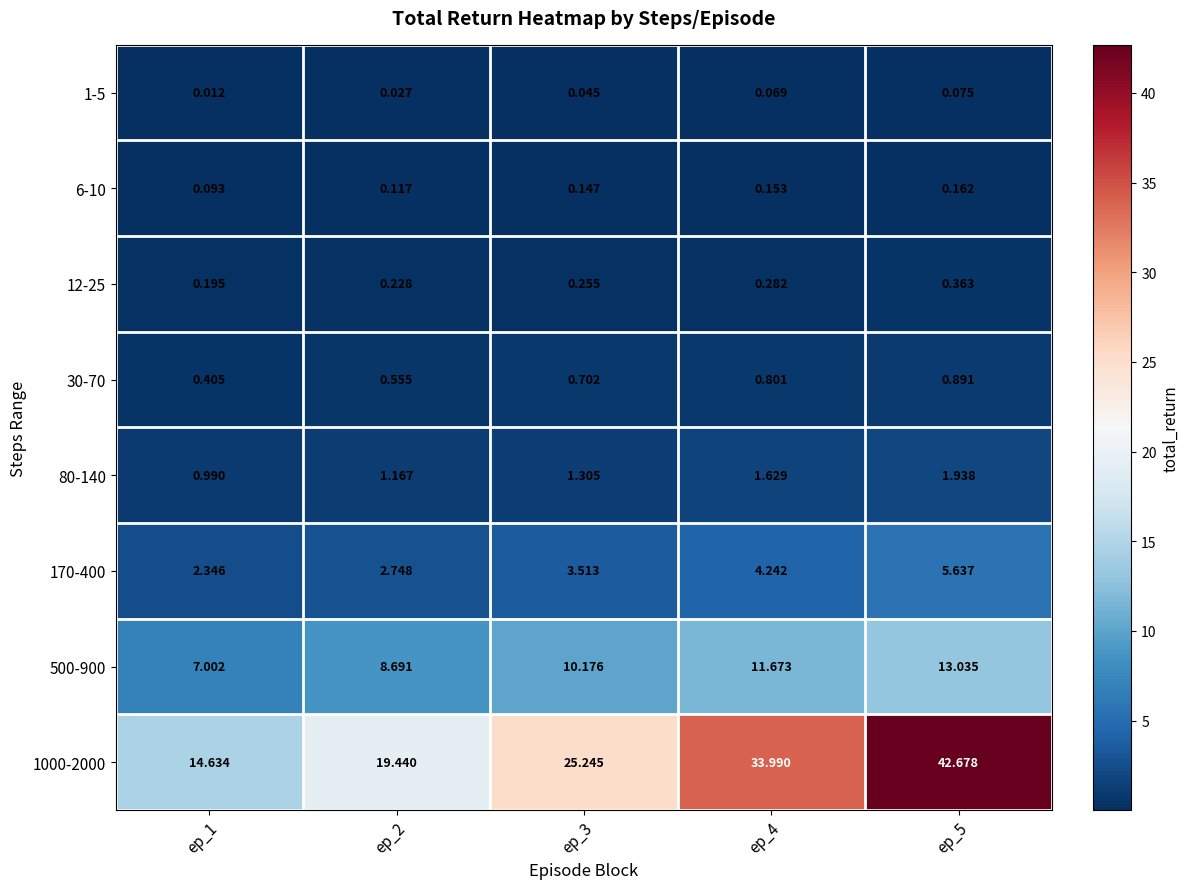

Is the value of 80-140 at ep_5 greater than the value of 1000-2000 at ep_2?

No